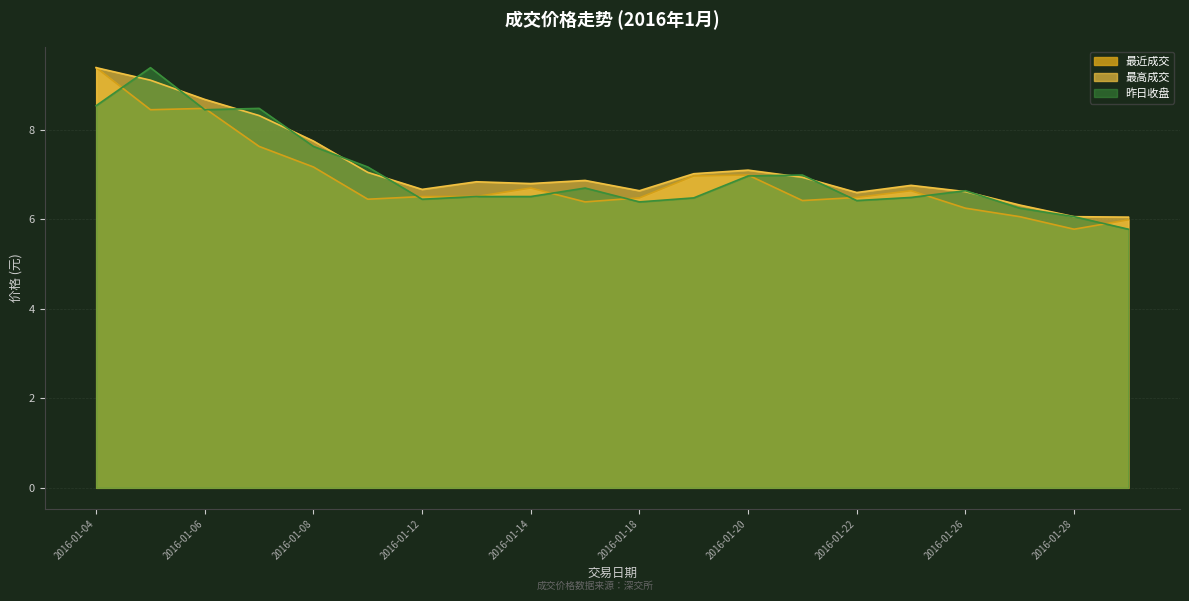

What are all the series names shown in the legend?

最近成交, 最高成交, 昨日收盘